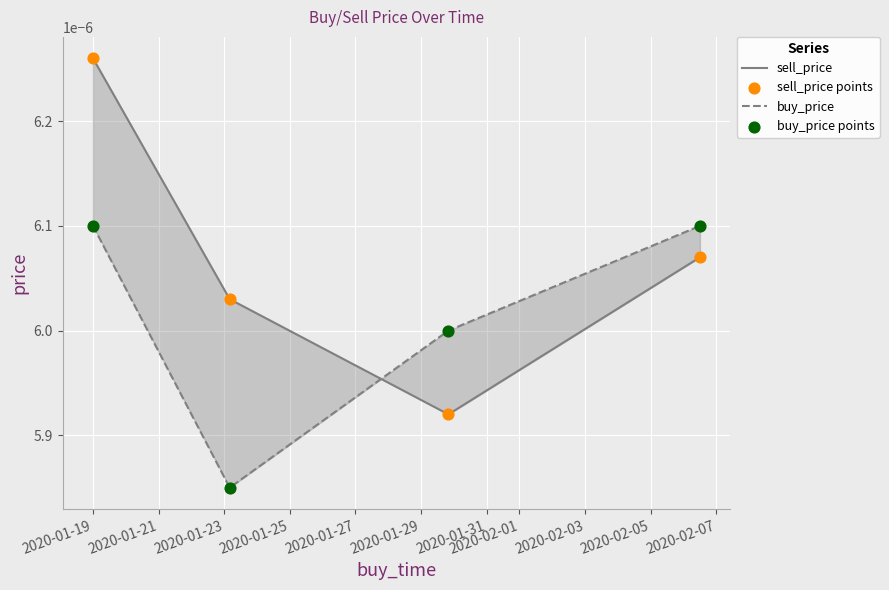

What are all the series names shown in the legend?

sell_price, buy_price, sell_price points, buy_price points